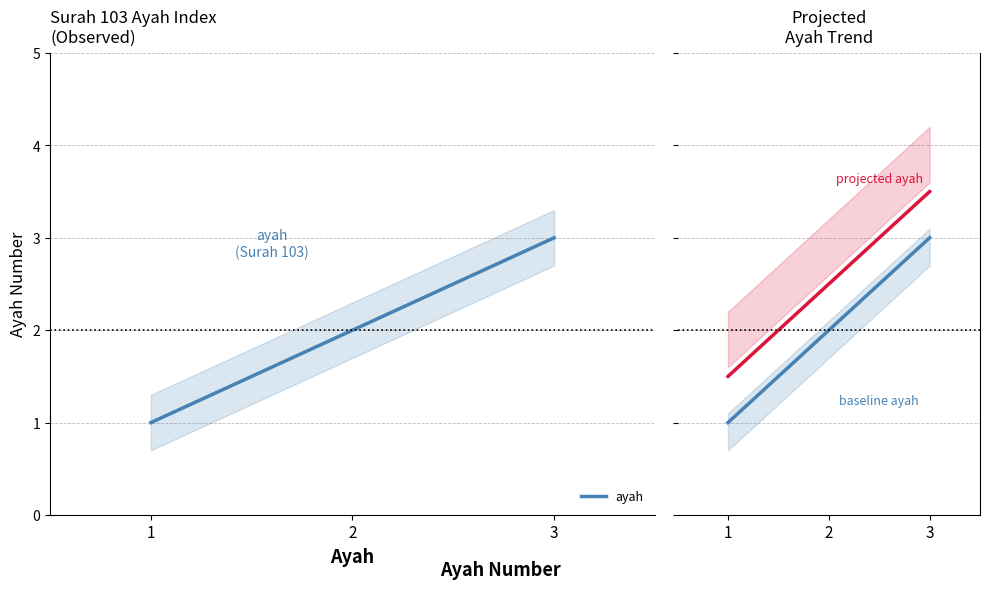

Reading left to right, transcribe all the data shown in this chart.

ayah: 1=1.0	2=2.0	3=3.0
projected ayah: 1=1.5	2=2.5	3=3.5
baseline ayah: 1=1.0	2=2.0	3=3.0